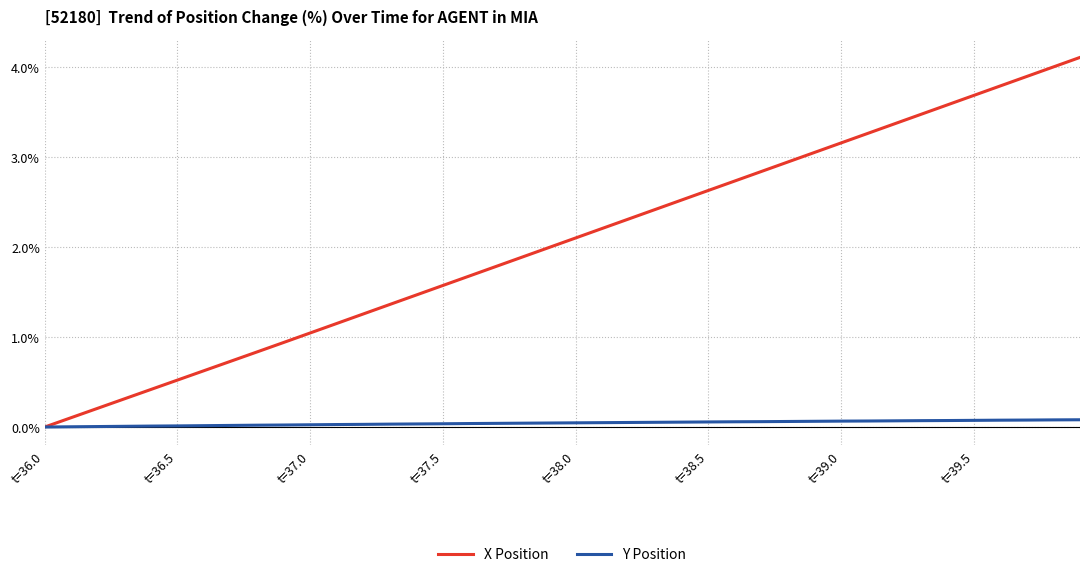

Which series has the largest total across all categories?

X Position